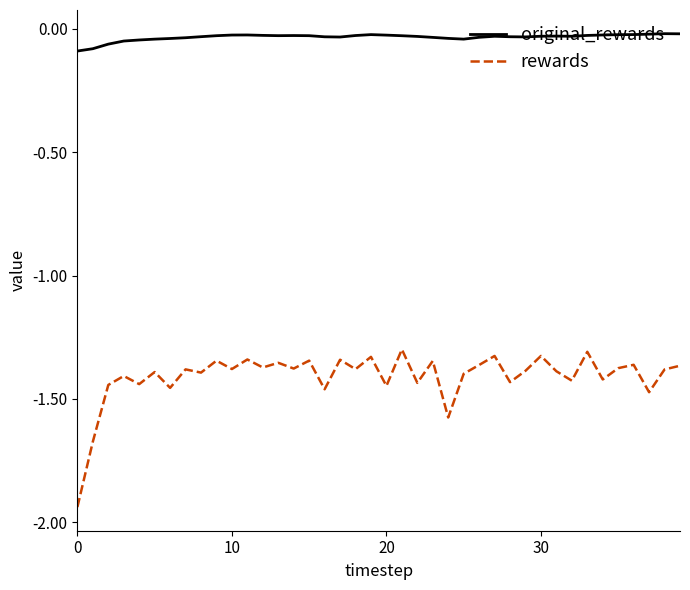

True or false: original_rewards and rewards cross at least once.

False